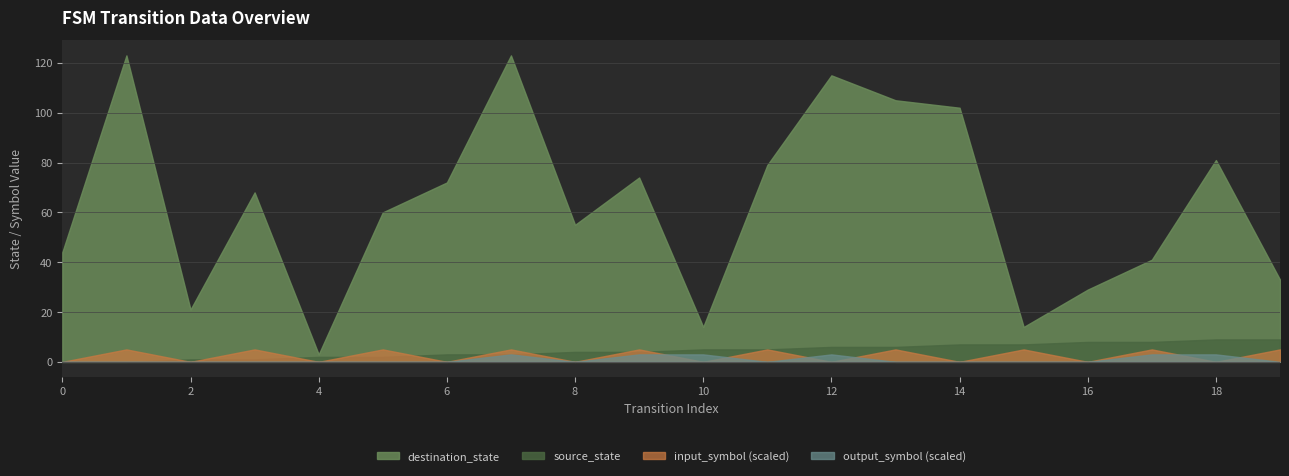

Which series has the widest spread of values?

destination_state